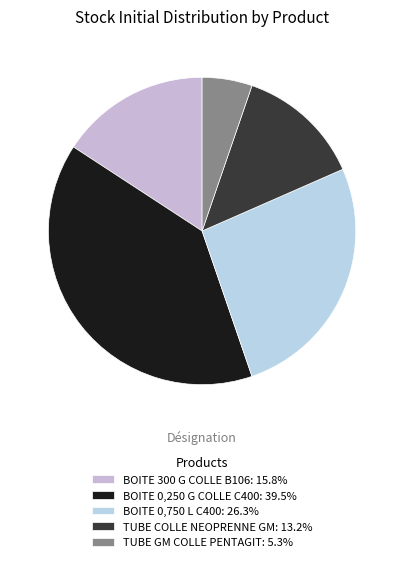

How many slices are in this pie chart?

5